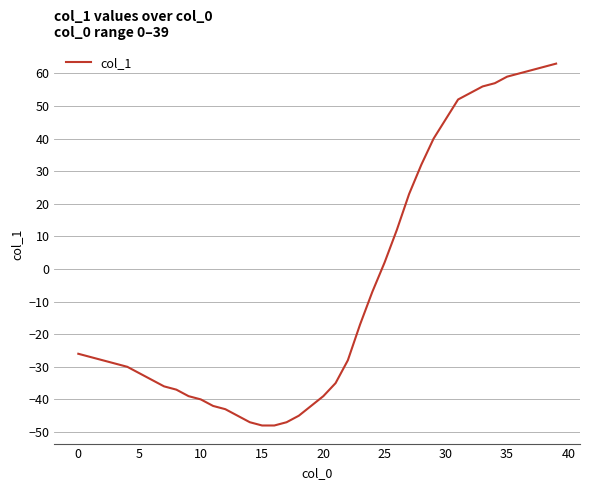

What is the smallest value displayed?

-48